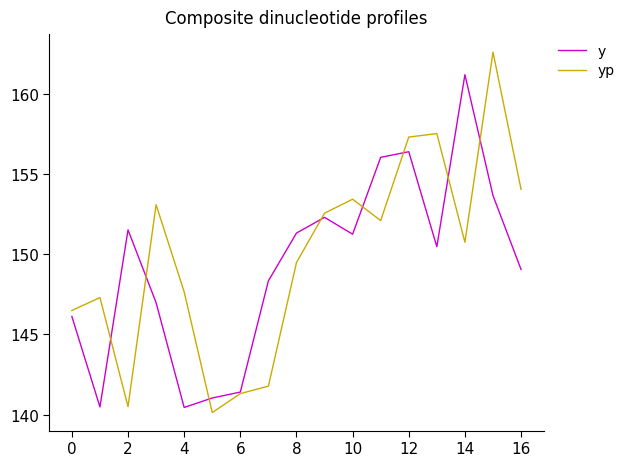

Which series has the largest range (max minus min)?

yp